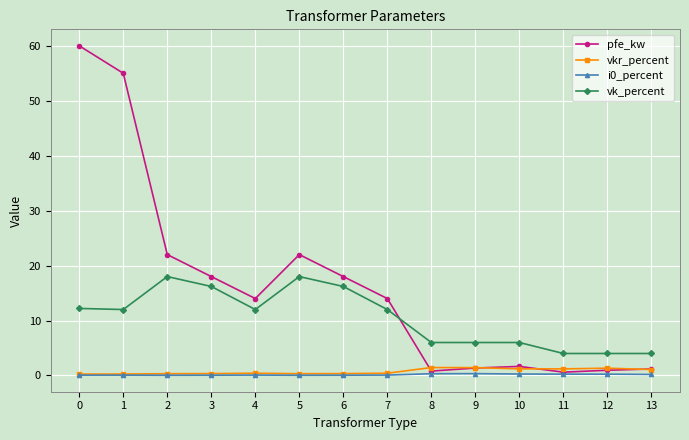

What is the sum of all pfe_kw values?

229.5